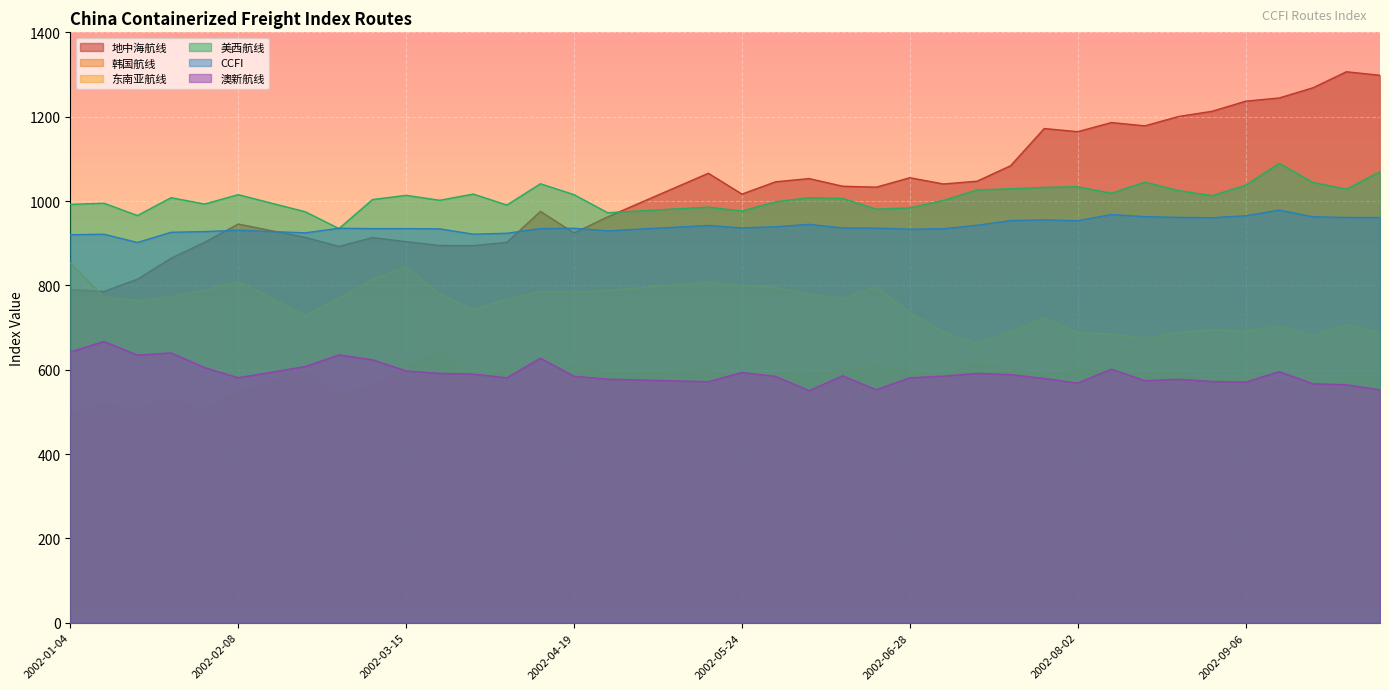

Which series has the largest total across all categories?

地中海航线